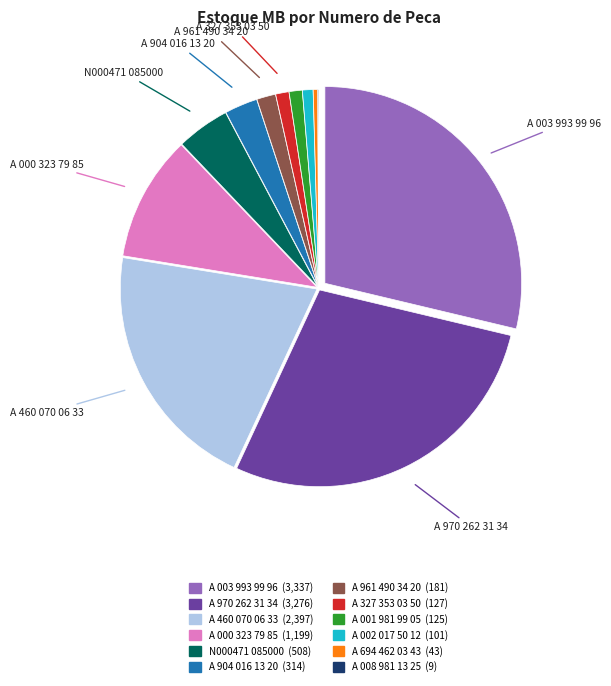

Does any single category account for the majority?

No